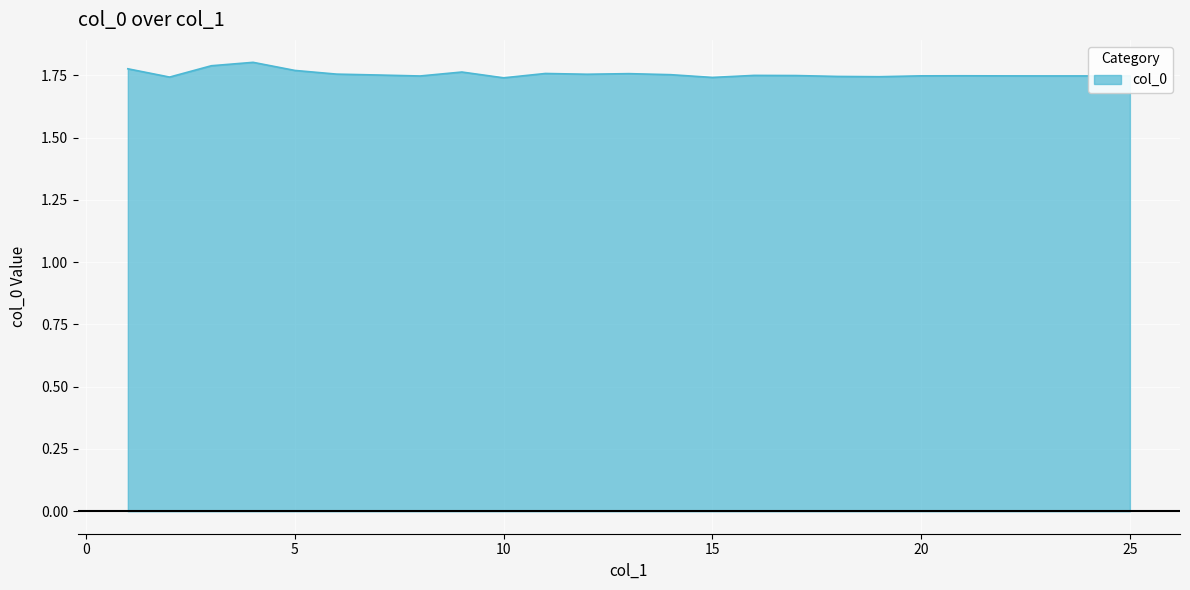

How many lines are shown in the chart?

1